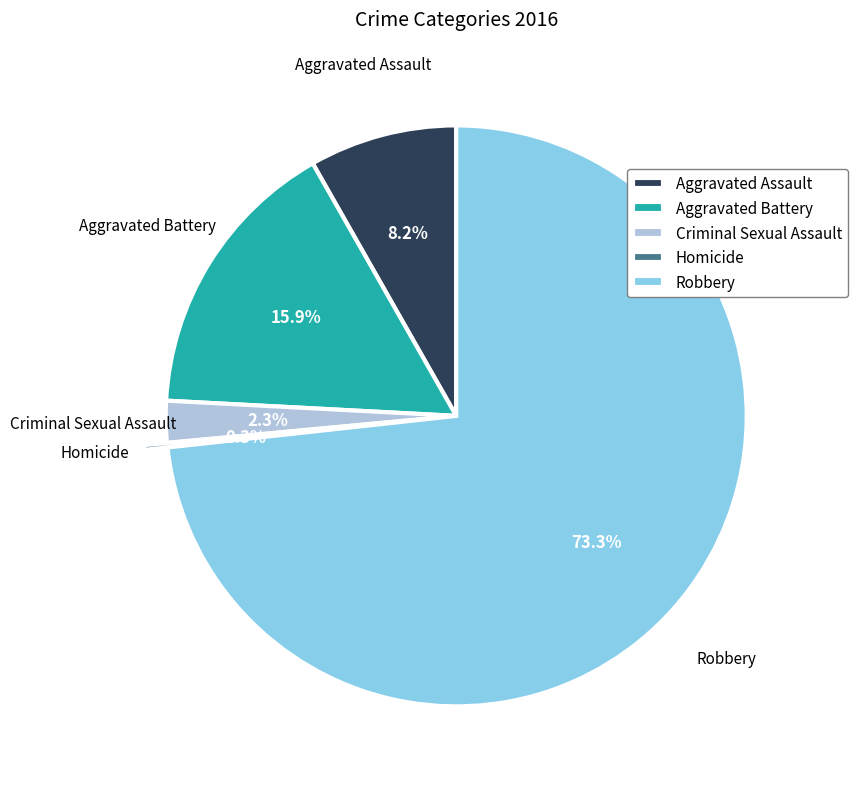

What percentage is the Aggravated Assault slice, to the nearest percent?

8%